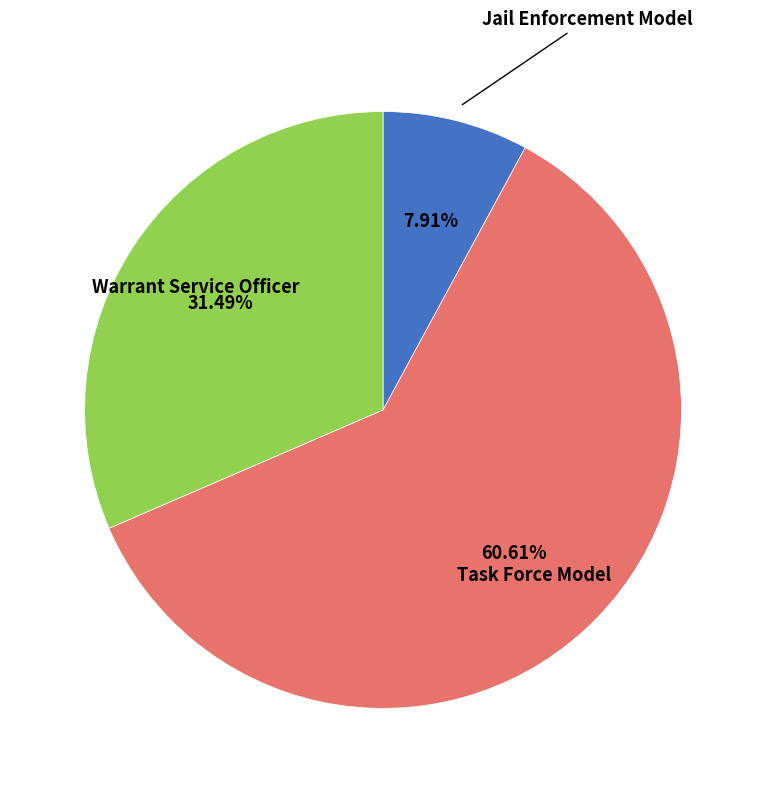

Combined, what portion of the pie is Task Force Model and Warrant Service Officer?

92.1%